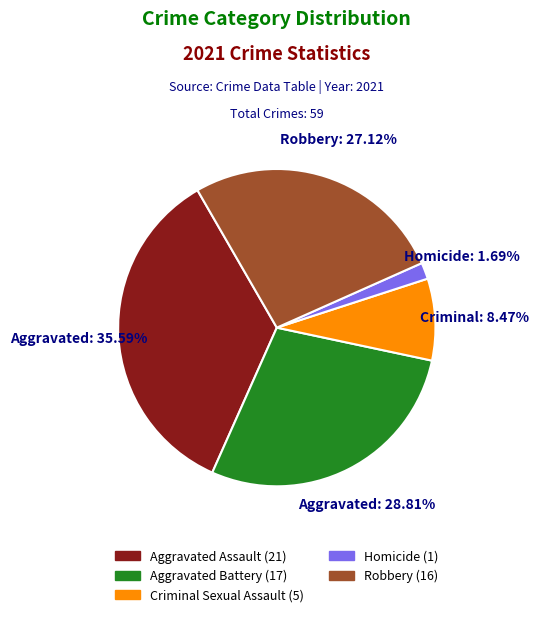

Does Criminal Sexual Assault represent more than half of the total?

No